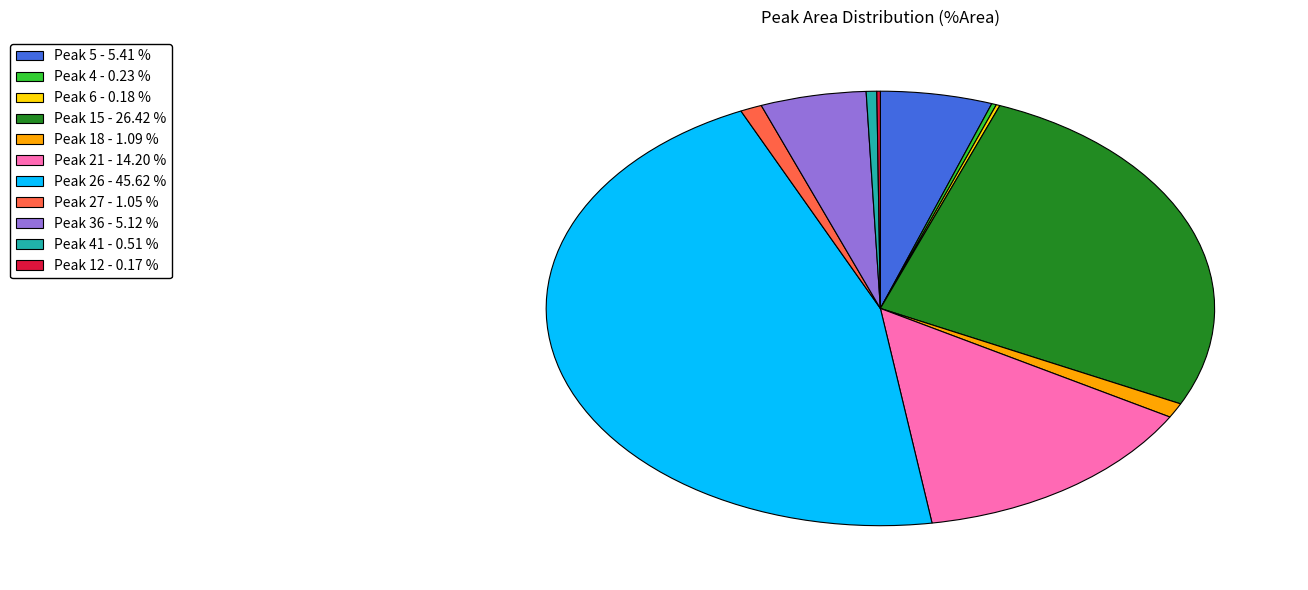

Is there a majority slice in this chart?

No